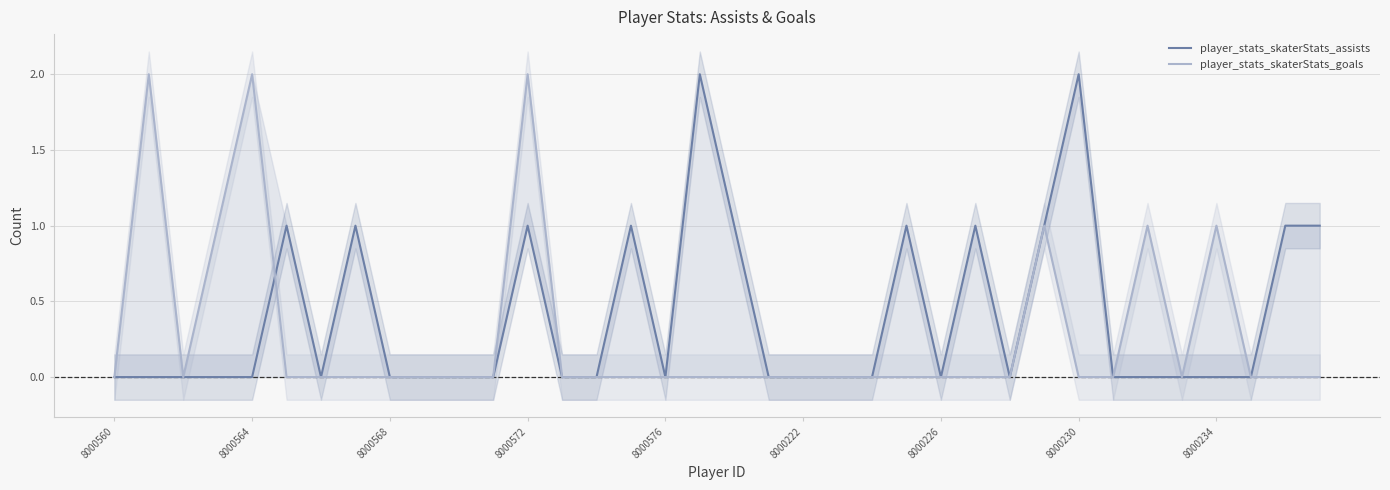

How many series are shown in this chart?

2